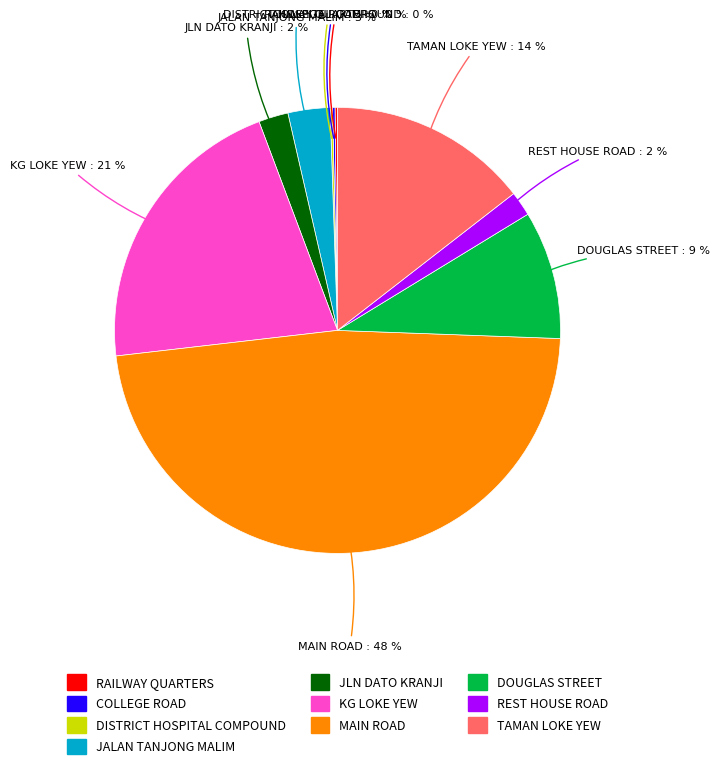

Is there a majority slice in this chart?

No